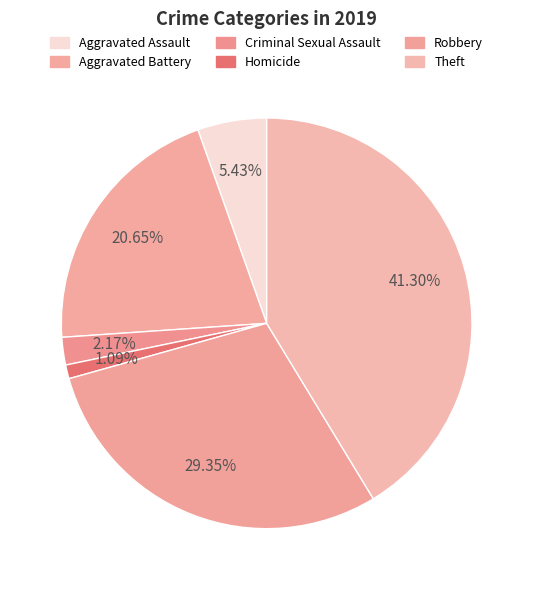

How many slices are in this pie chart?

6